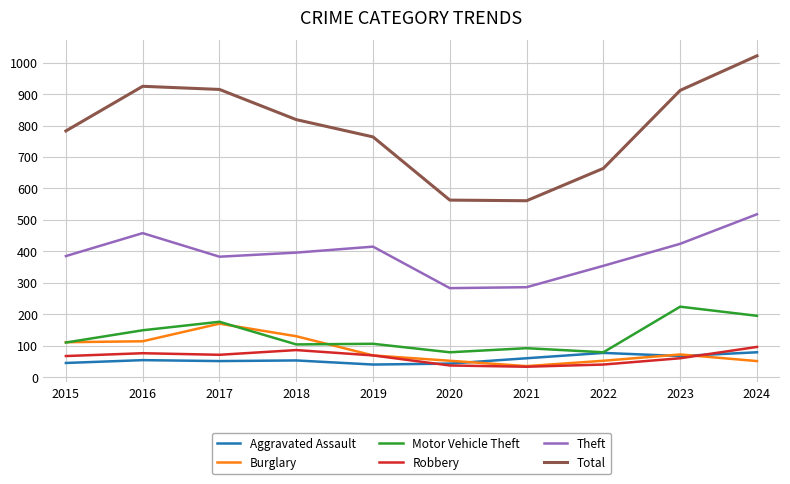

List the series in order of their peak value, highest first.

Total, Theft, Motor Vehicle Theft, Burglary, Robbery, Aggravated Assault